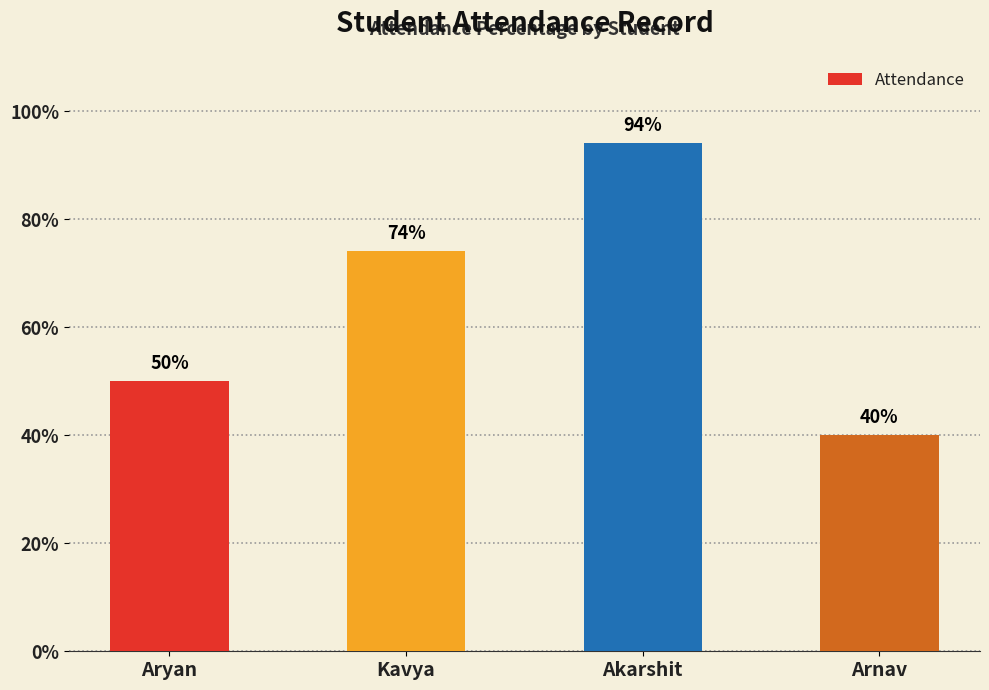

How many bars are there in total?

4